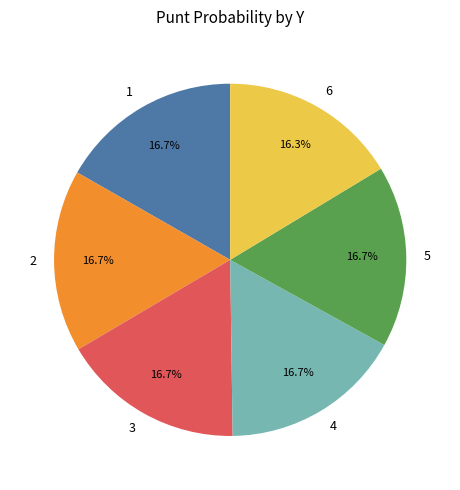

True or false: 5 accounts for 17% of the total.

True